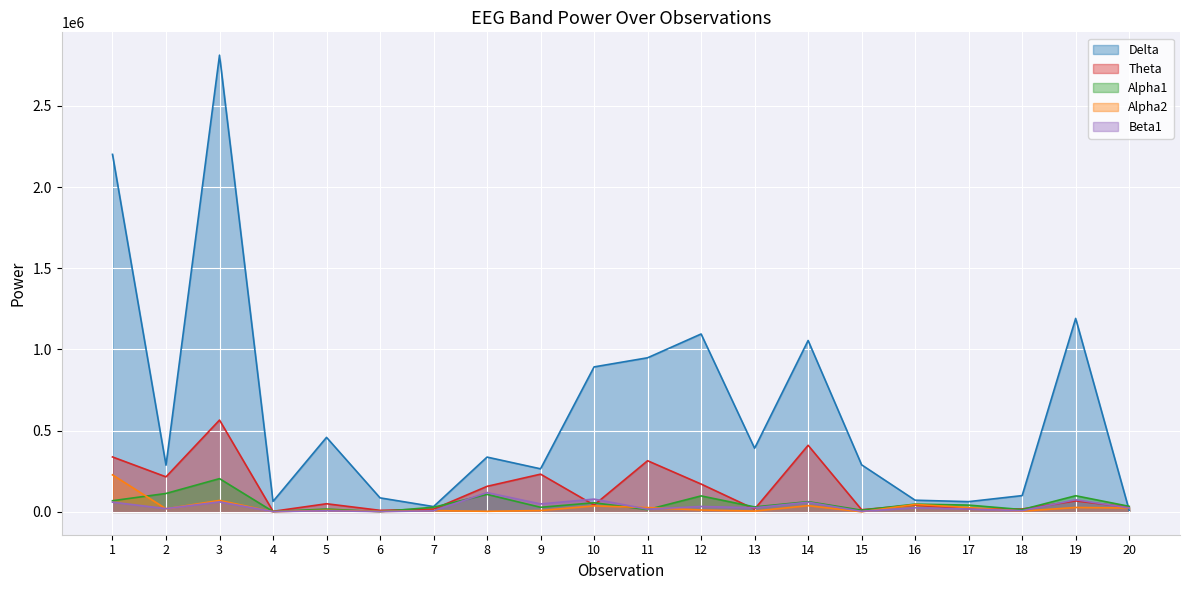

Which series ends up on top after the final intersection of Alpha1 and Theta?

Alpha1